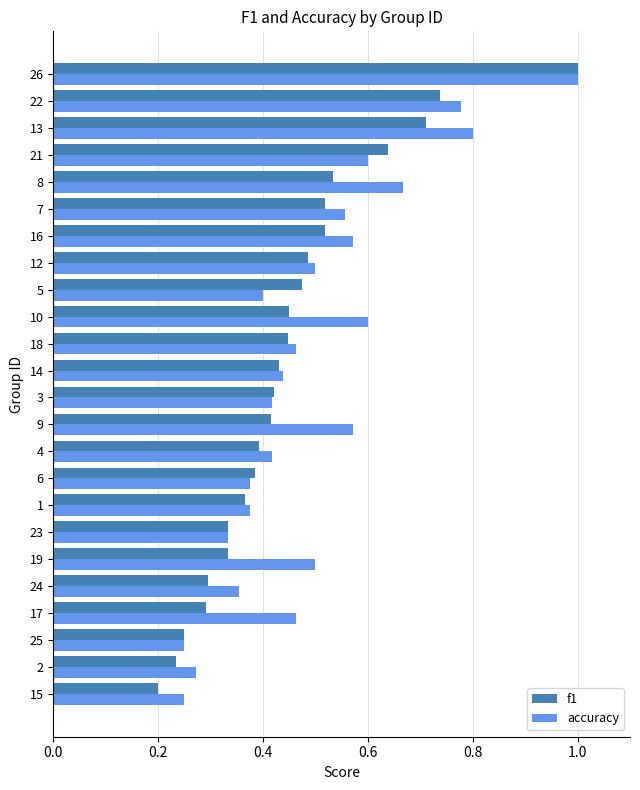

At which category does the chart reach its minimum across all series?

15